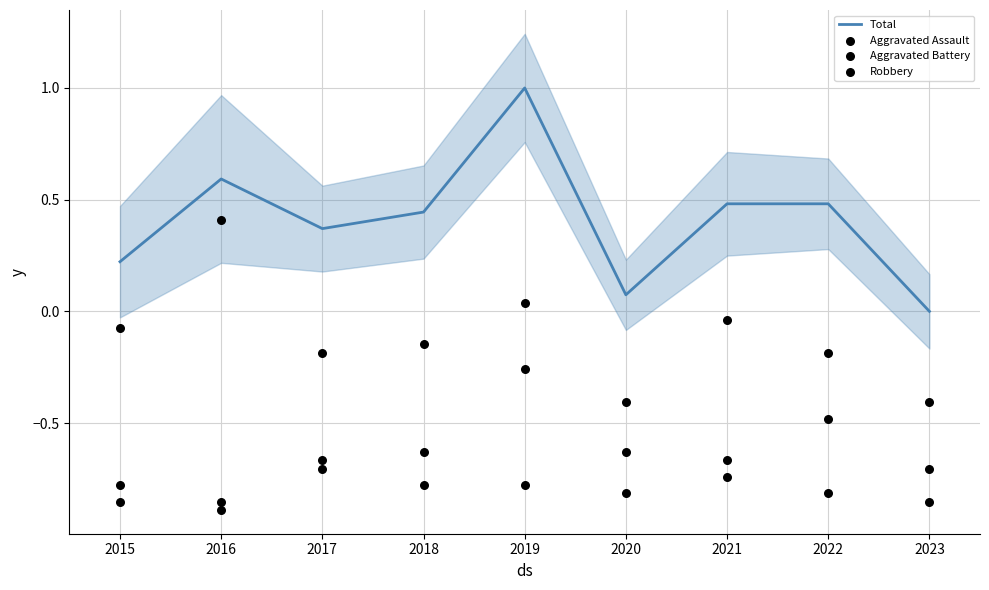

At which category is the sum across all series the highest?

2019